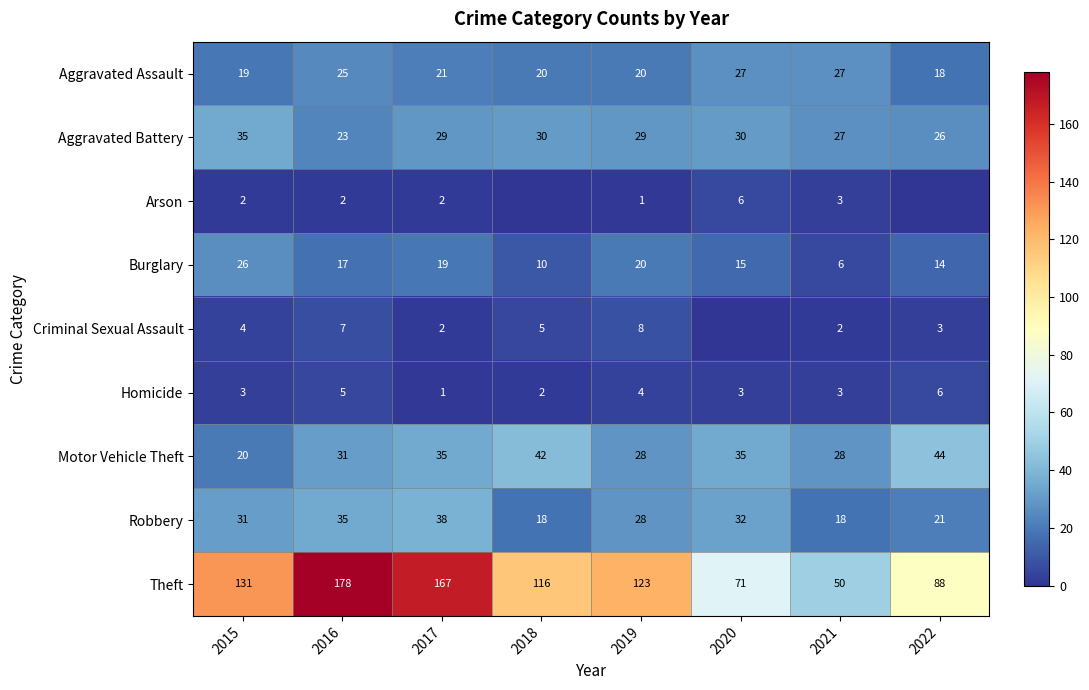

What is the average value of the Robbery series?

28